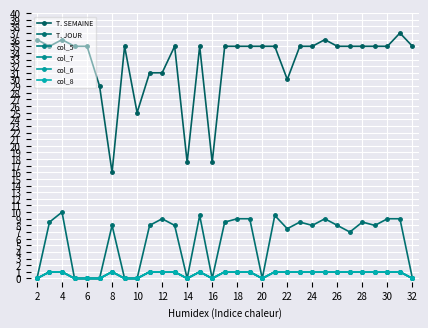

List the series in order of their peak value, lowest first.

col_5, col_7, col_6, col_8, T. JOUR, T. SEMAINE